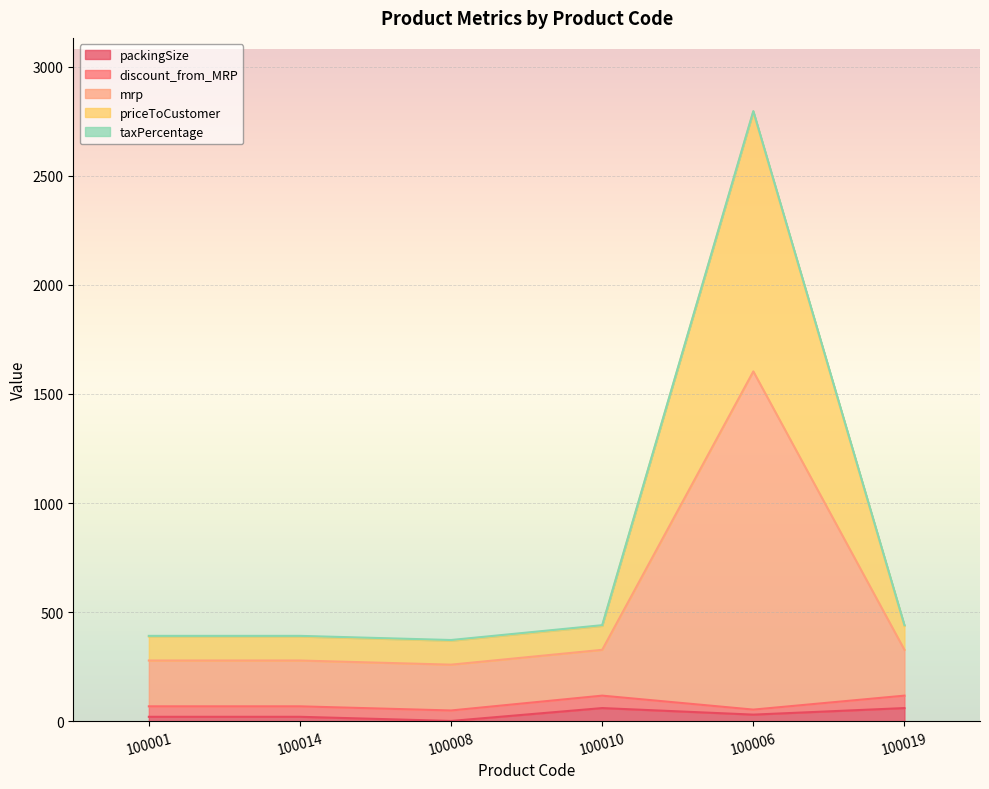

At which category is the sum across all series the highest?

100006